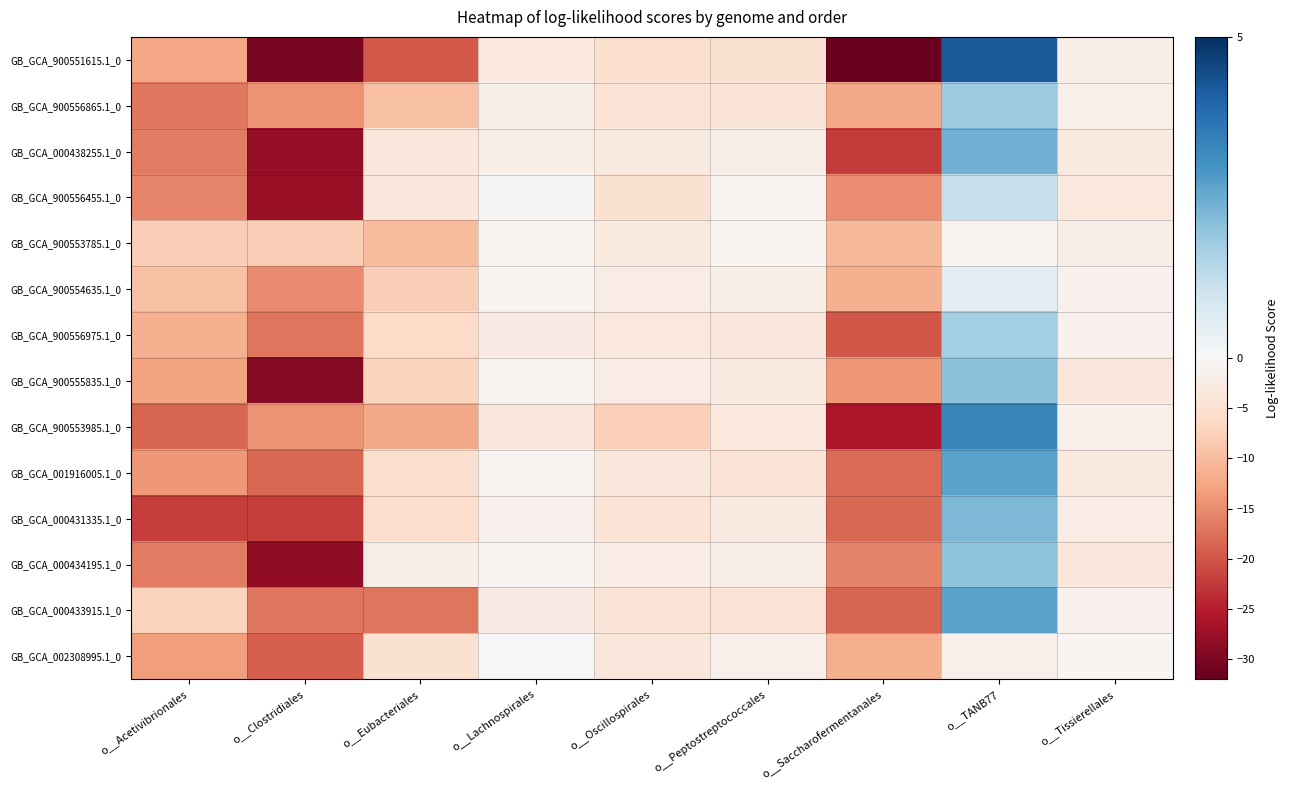

What is the total value across all series at o__Eubacteriales?

-114.1